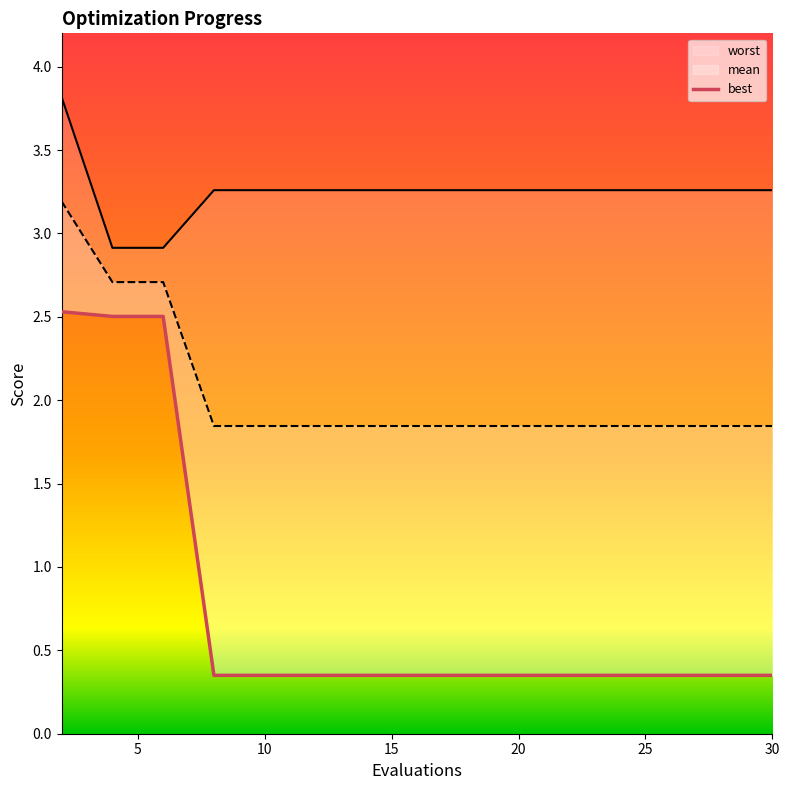

What is the minimum value for worst?

2.9